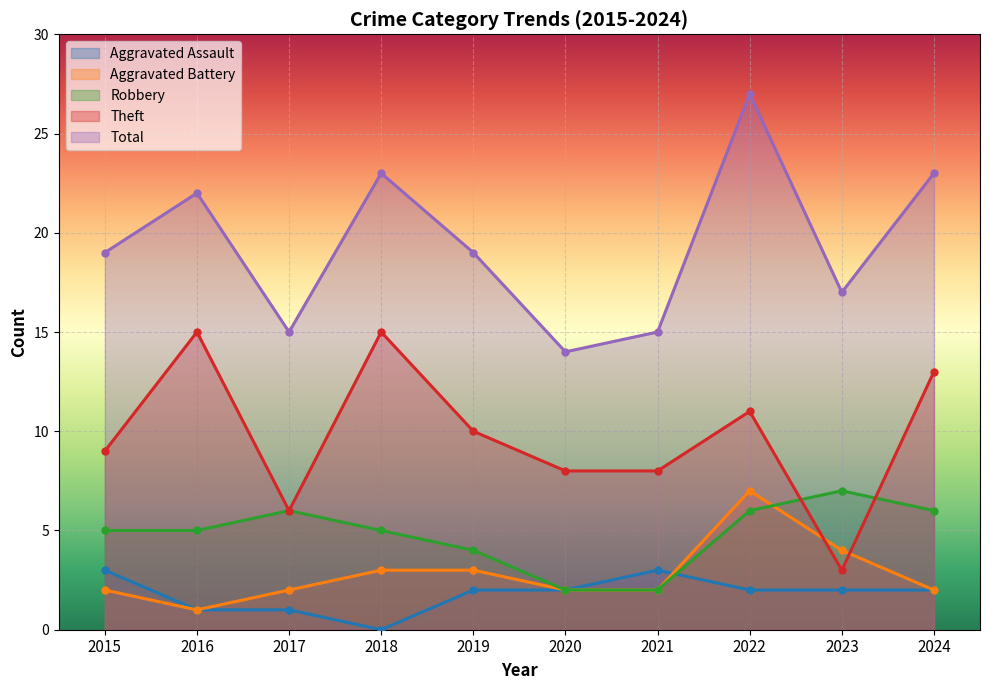

Read the Aggravated Assault value at 2016.

1